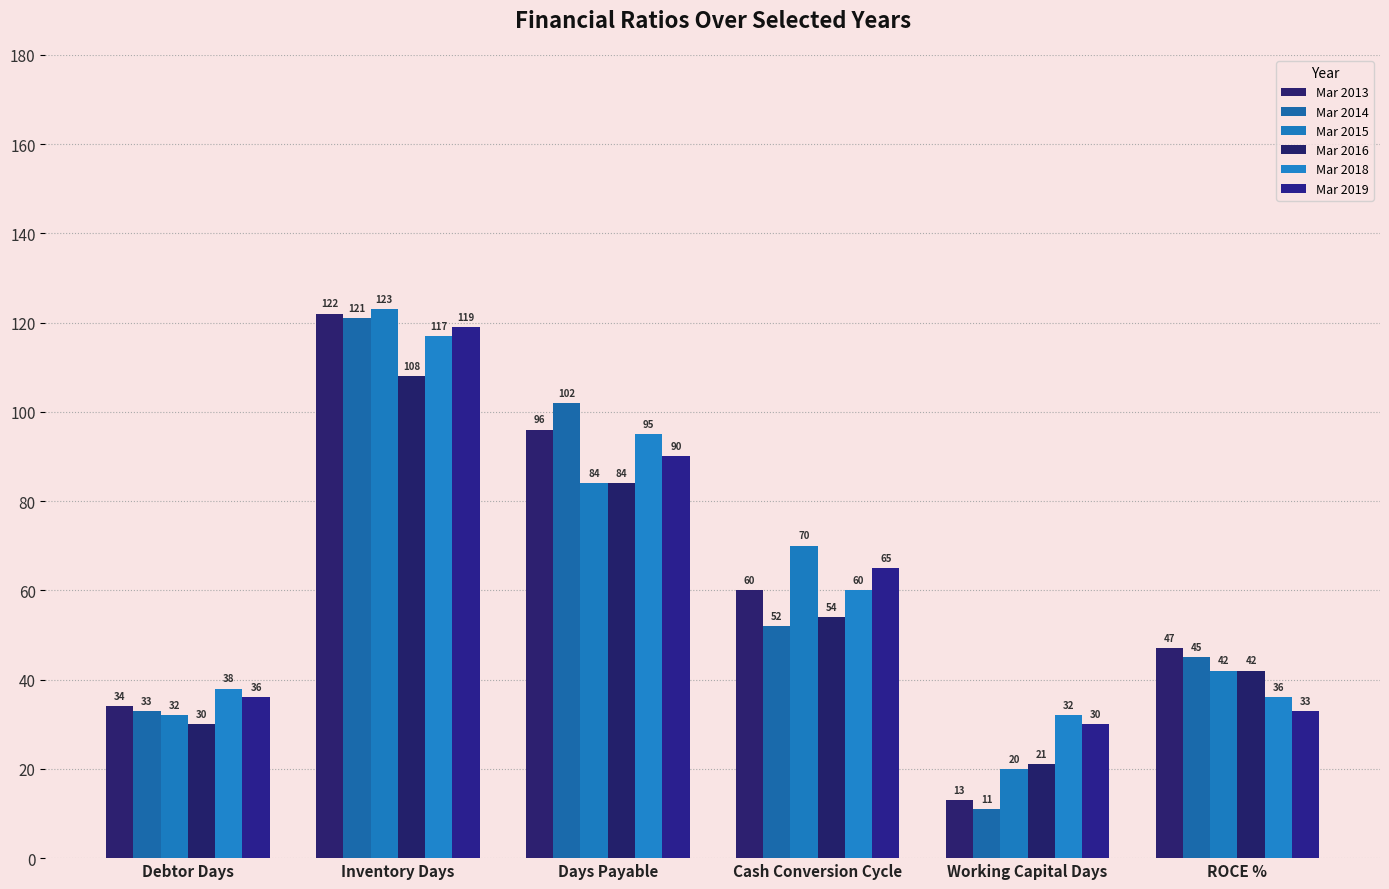

Which category has the highest value across all series?

Inventory Days